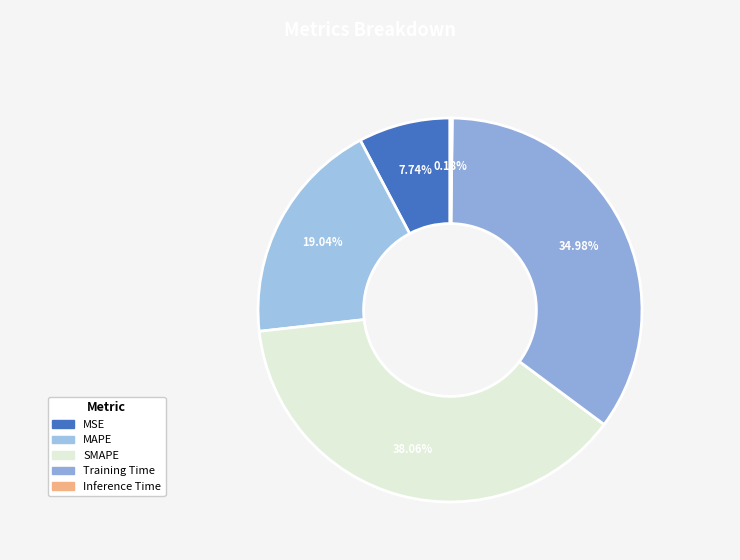

To the nearest percent, what is the difference between the largest and smallest slice percentages?

38%